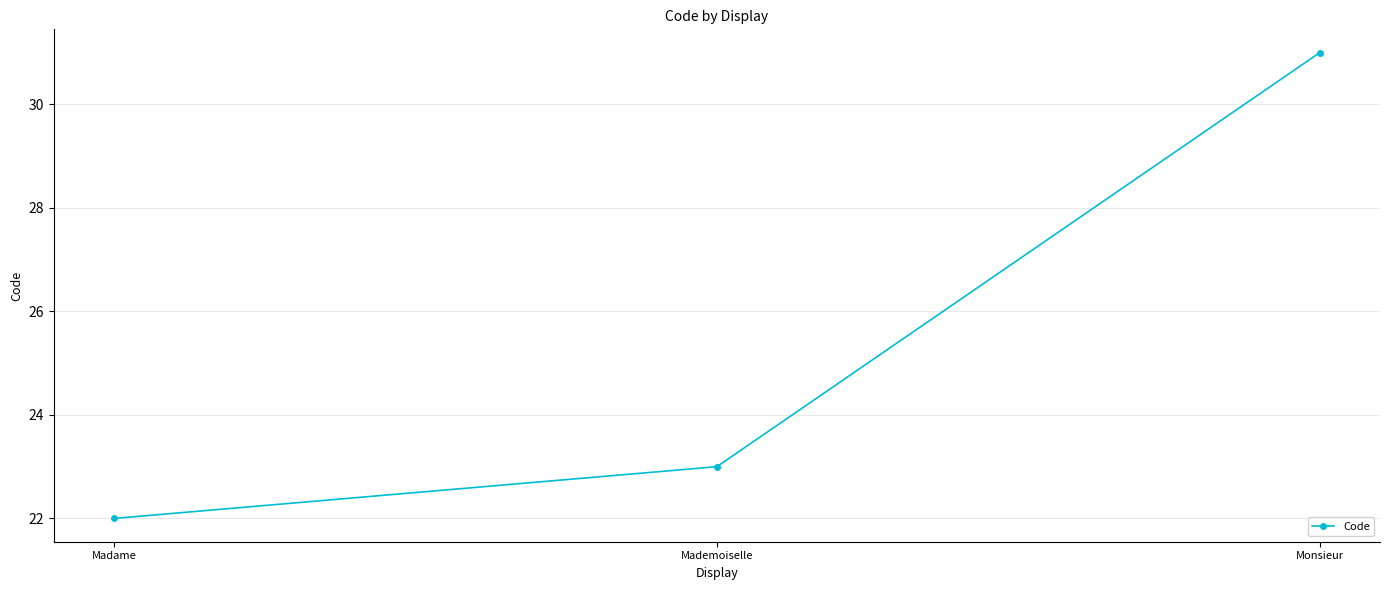

Which label corresponds to the largest value in the chart?

Monsieur